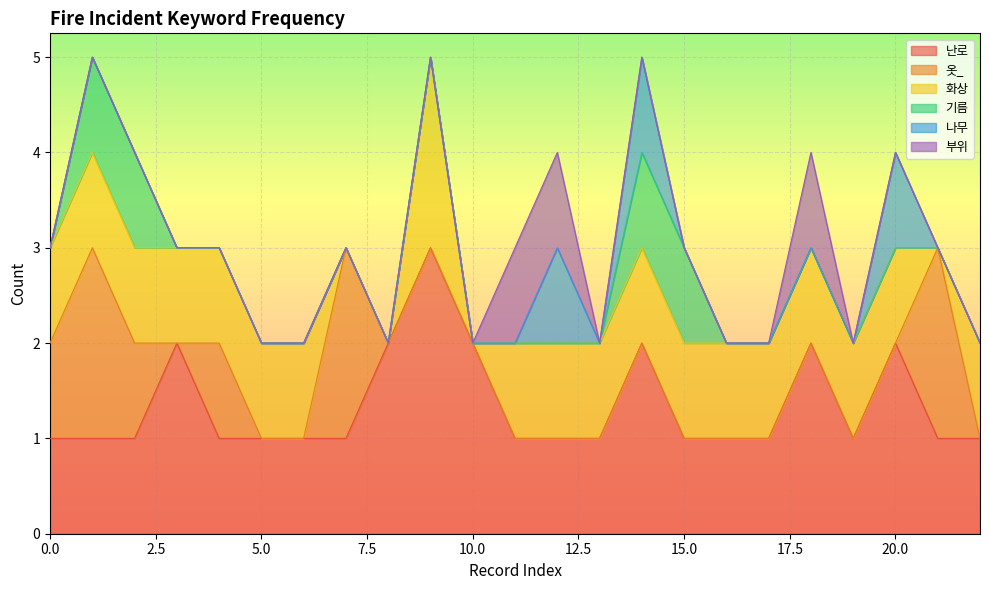

True or false: 난로 and 부위 cross at least once.

False